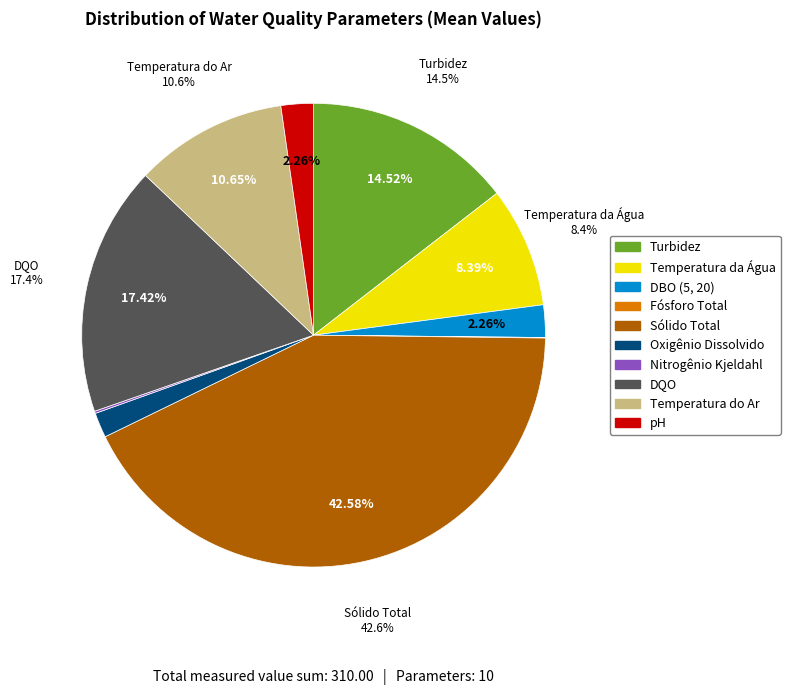

What percentage is the Oxigênio Dissolvido slice, to the nearest percent?

2%